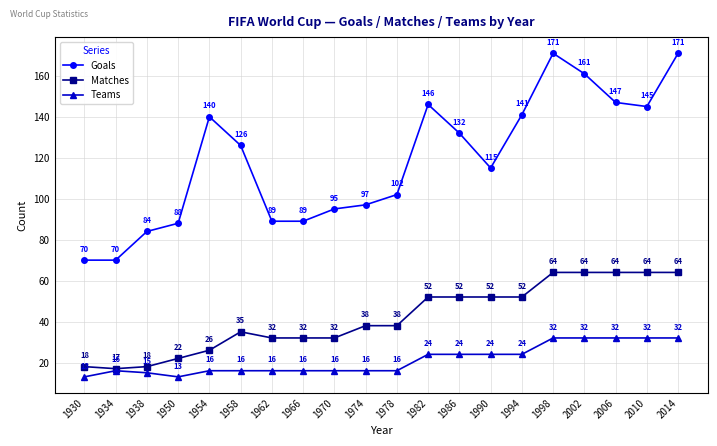

Rank the series at 1950 from highest to lowest value.

Goals, Matches, Teams